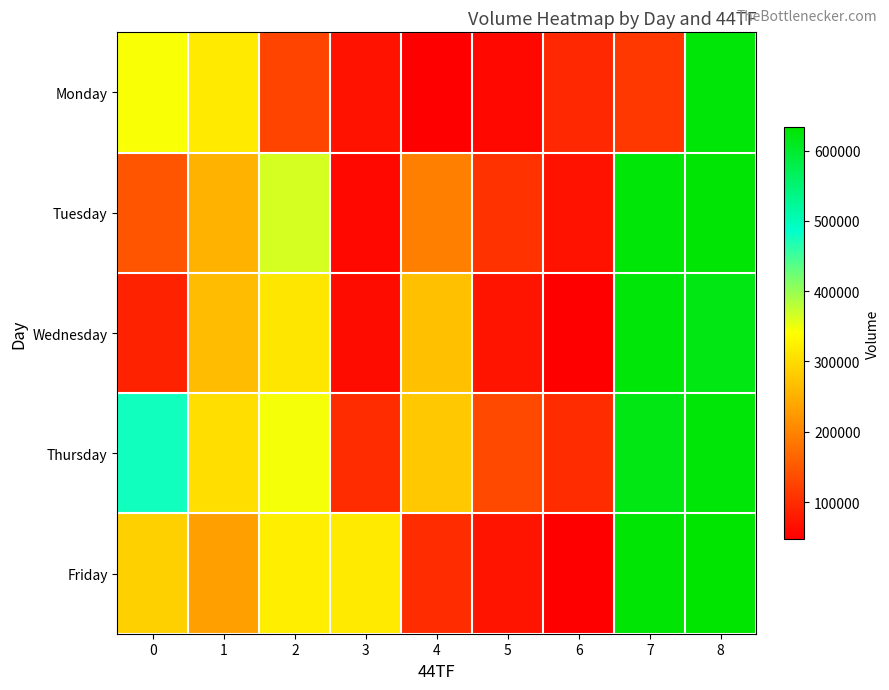

At which category is the sum across all series the highest?

8